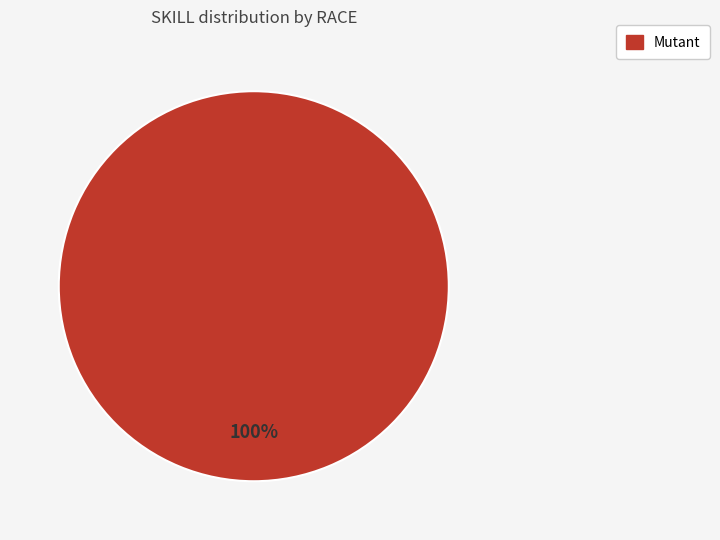

Is there any slice that represents more than half of the pie?

Yes